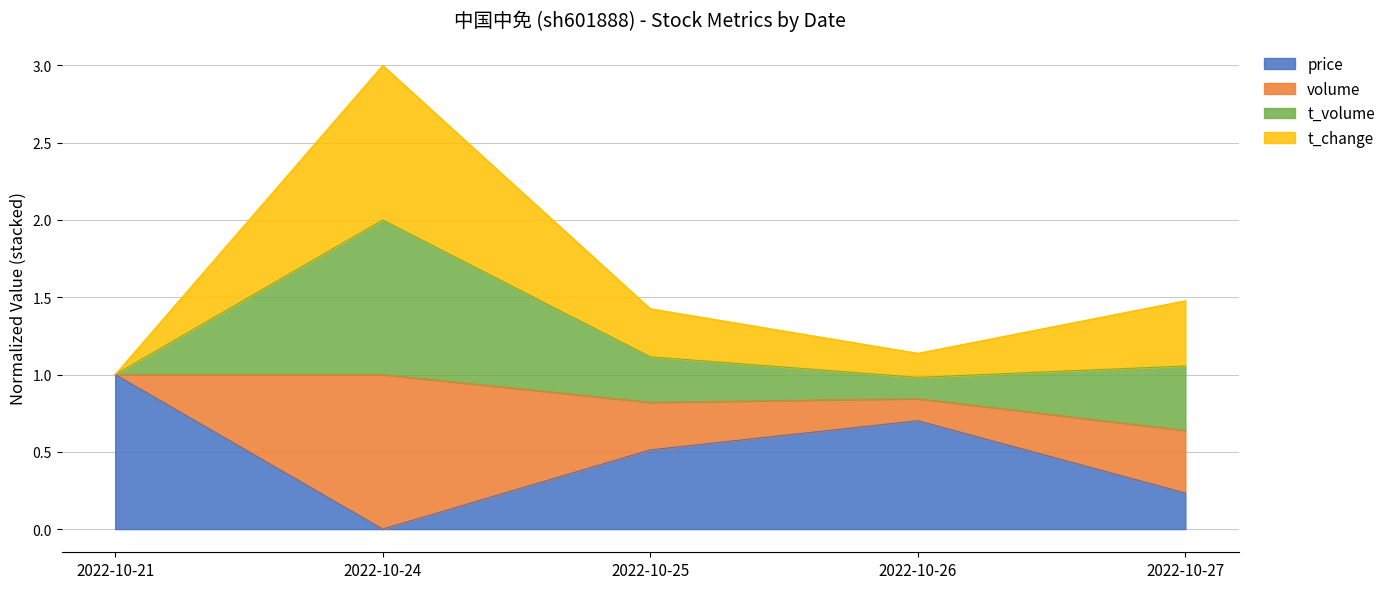

Count the price values in the range 0 to 1.

5